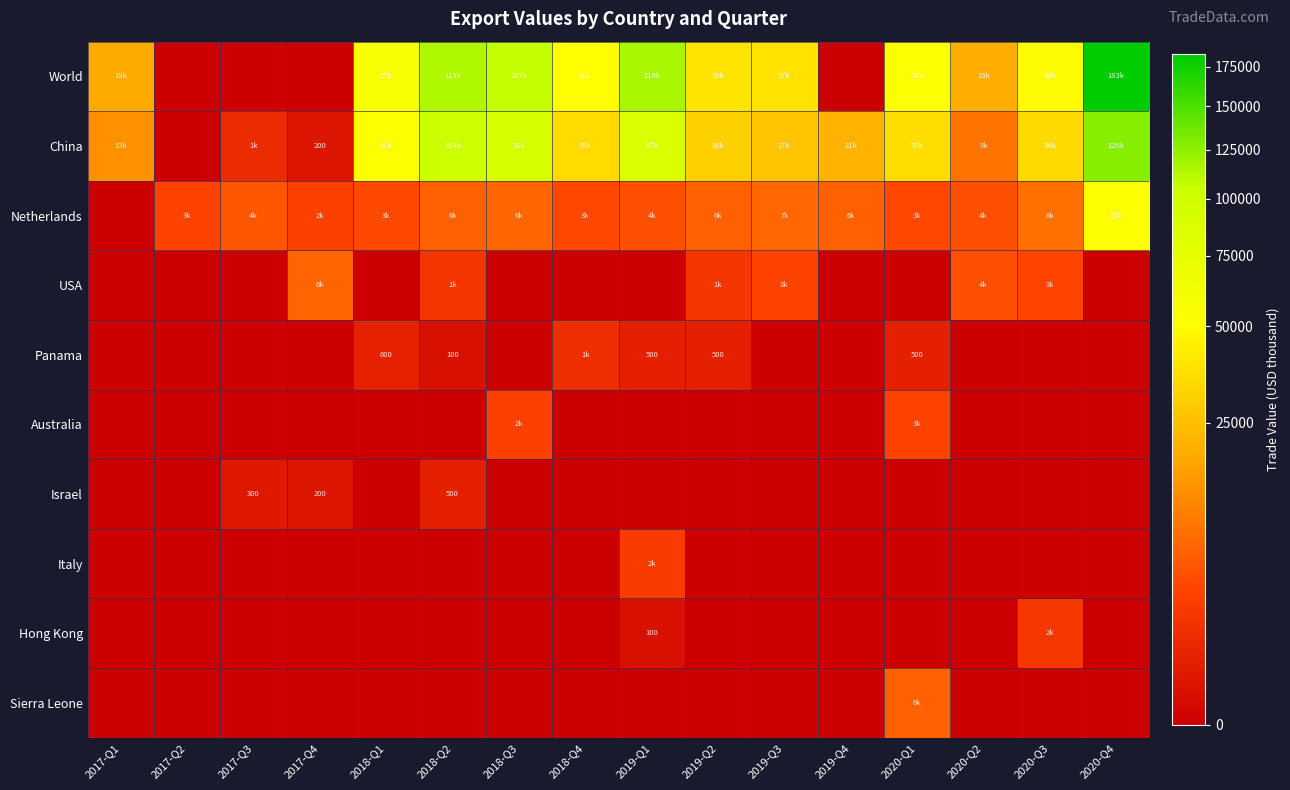

Rank the series by their maximum value, from highest to lowest.

World, China, Netherlands, USA, Sierra Leone, Australia, Italy, Hong Kong, Panama, Israel